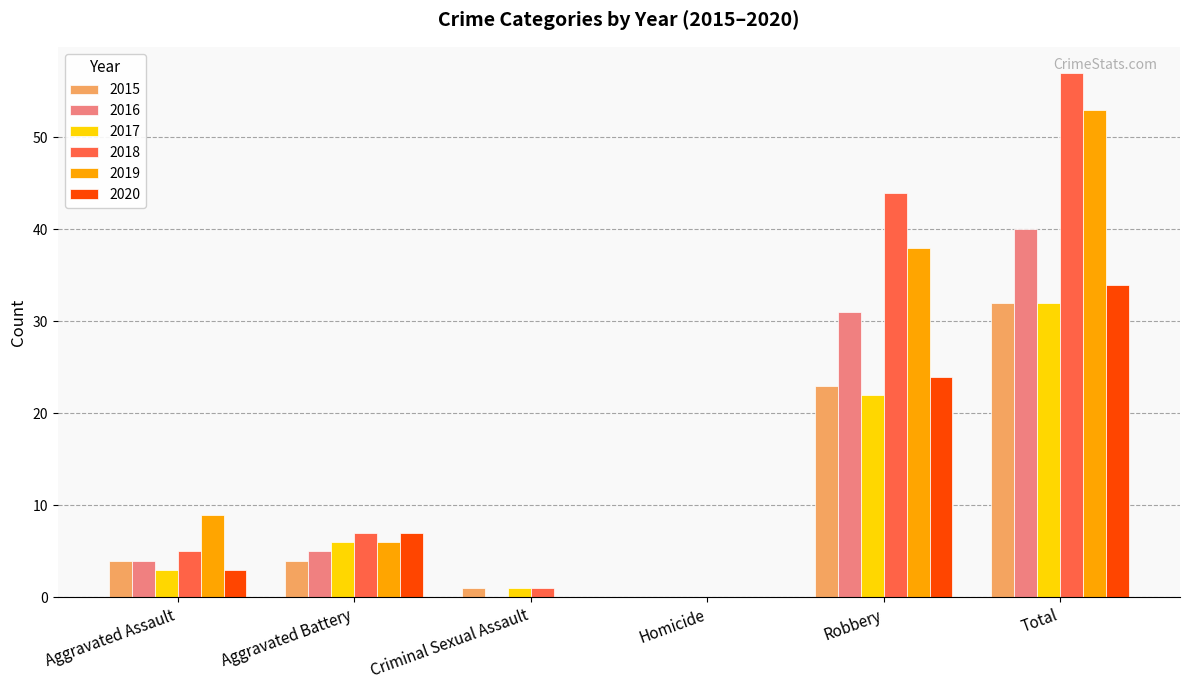

What is the sum of all 2017 values?

64